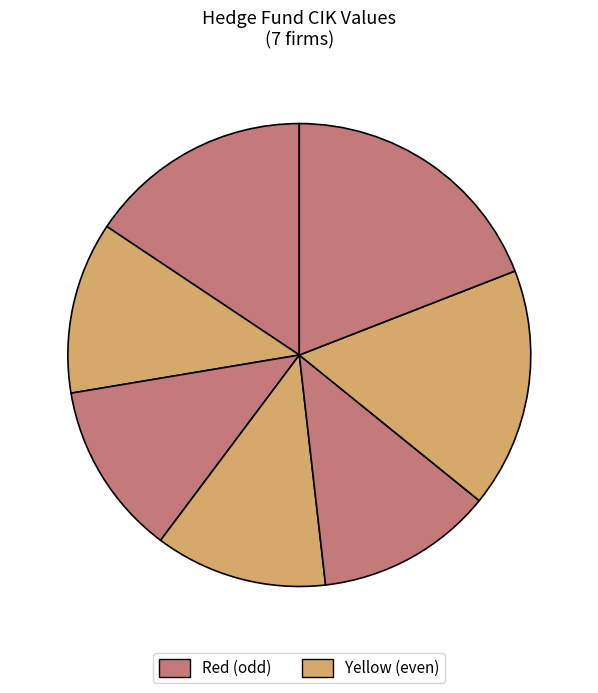

How many slices are in this pie chart?

7